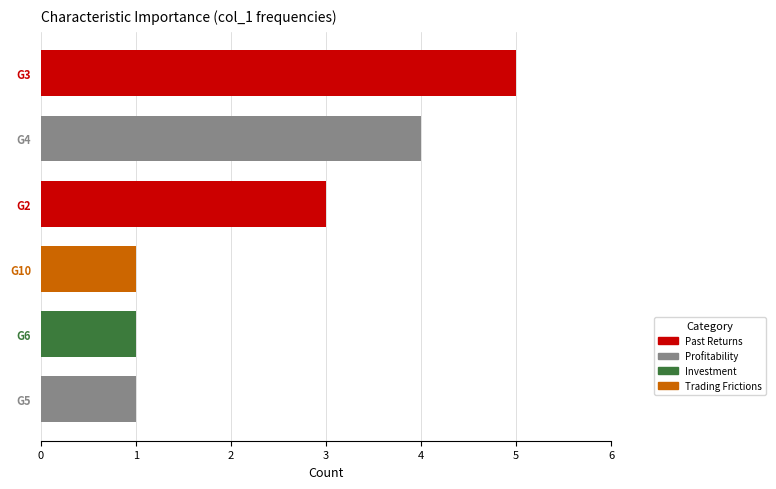

At which category does the chart reach its peak across all series?

G3